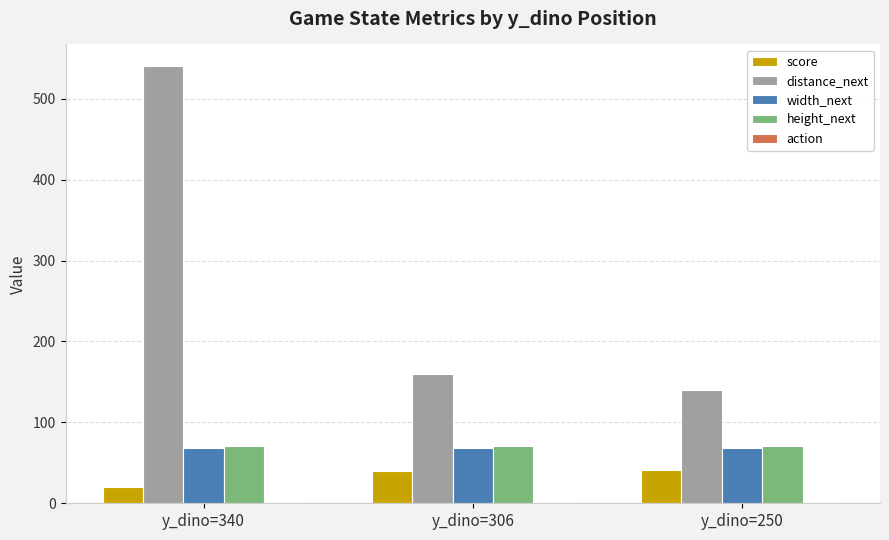

Where is distance_next nearest to the value 340?

y_dino=306